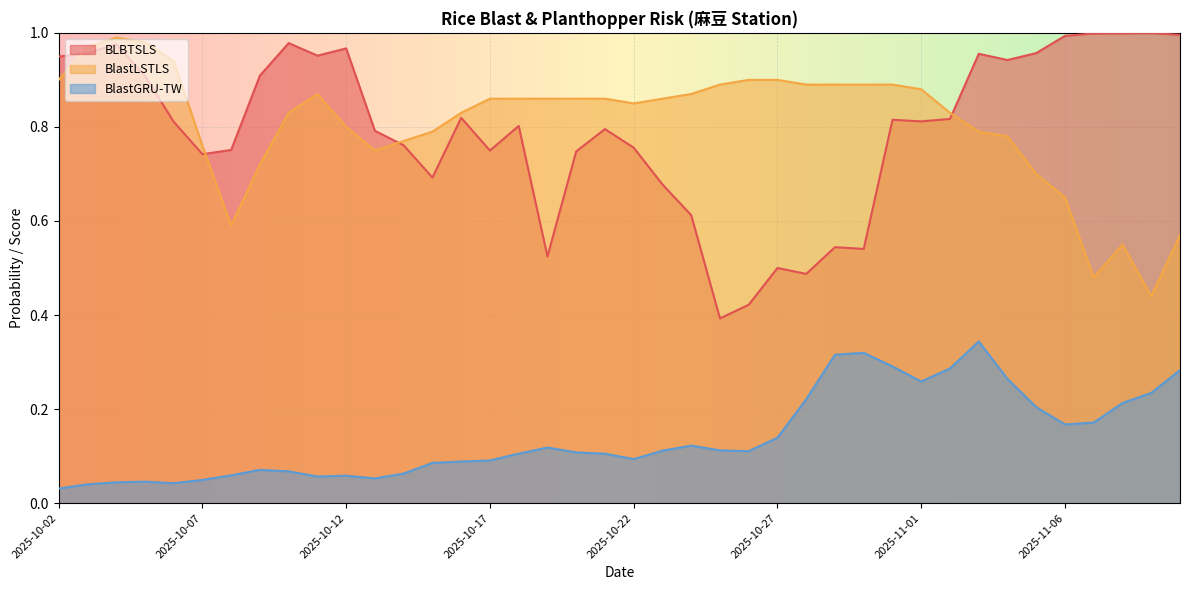

Which series has the largest total across all categories?

BlastLSTLS